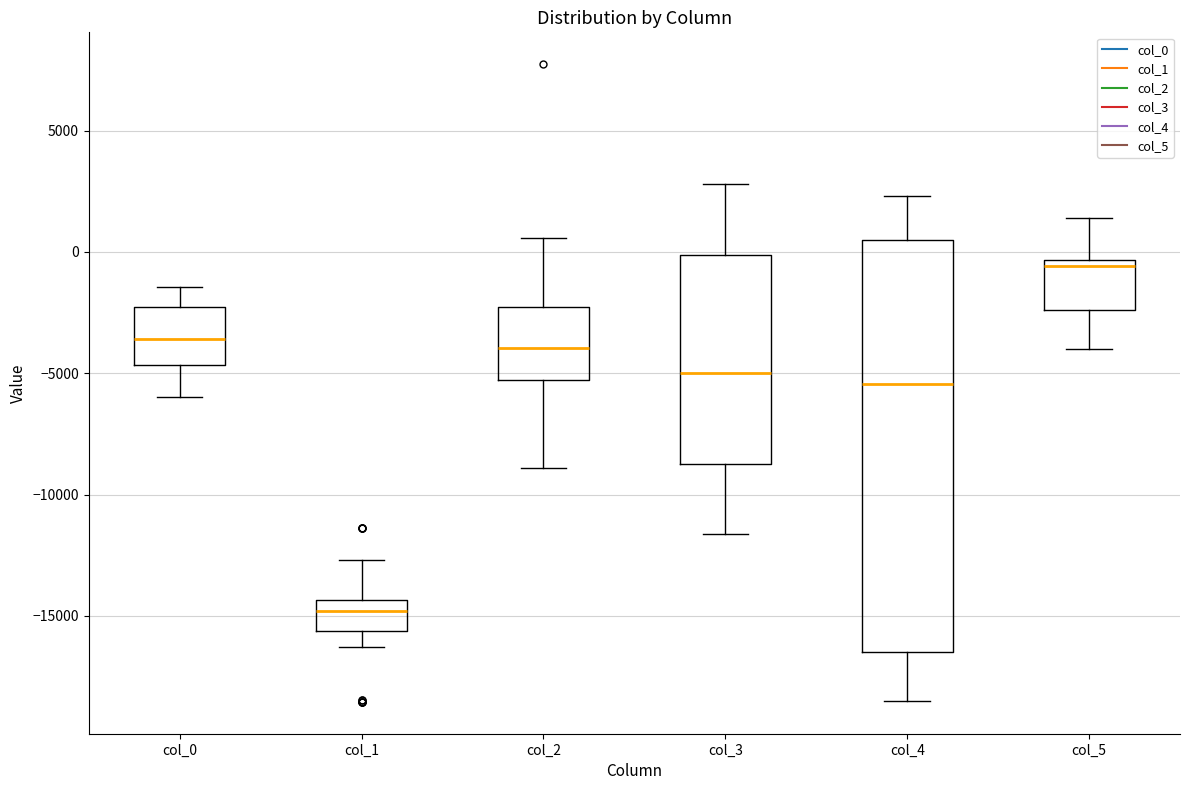

Reading left to right, transcribe this box plot: for each box, give where its median line is, the range the box spans, and where its two whiskers end, as read against the y-axis. The values are not printed on the chart, so give them approximately, as read against the axis.

col_0: median -3500, box -4500 to -2500, whiskers -6000 to -1500
col_1: median -15000, box -15500 to -14500, whiskers -16500 to -12500
col_2: median -4000, box -5500 to -2500, whiskers -9000 to 500
col_3: median -5000, box -8500 to 0, whiskers -11500 to 3000
col_4: median -5500, box -16500 to 500, whiskers -18500 to 2500
col_5: median -500 (just below the box's upper edge), box -2500 to -500, whiskers -4000 to 1500